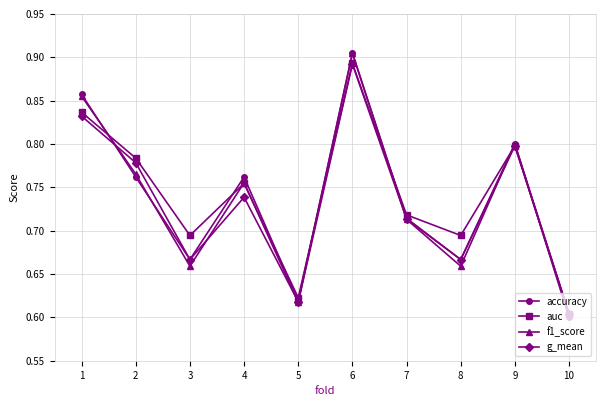

How many g_mean values are between 0 and 1?

10